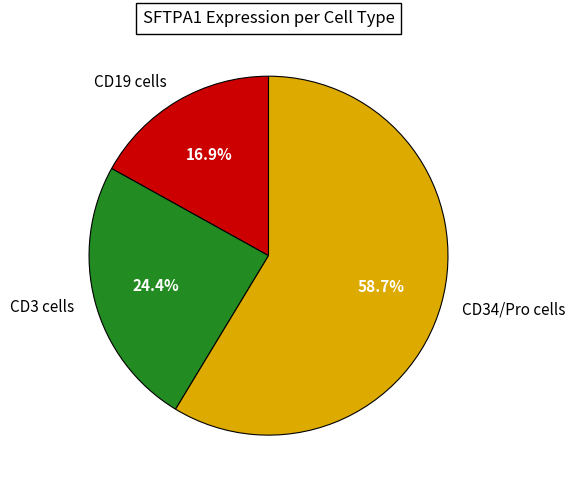

Which category has the smallest portion of the pie?

CD19 cells